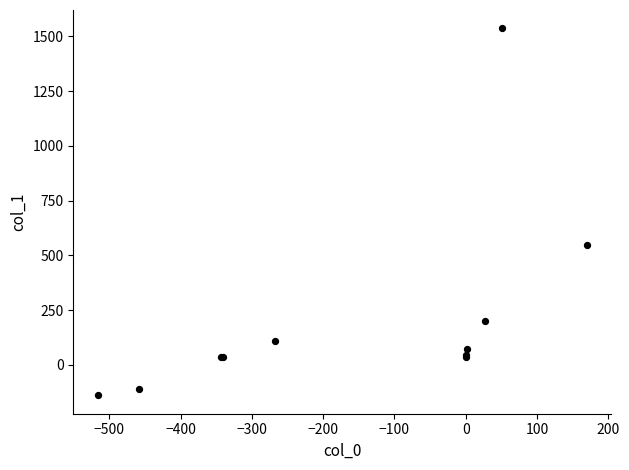

What Y value in the scatter plot is closest to 698?

546.5